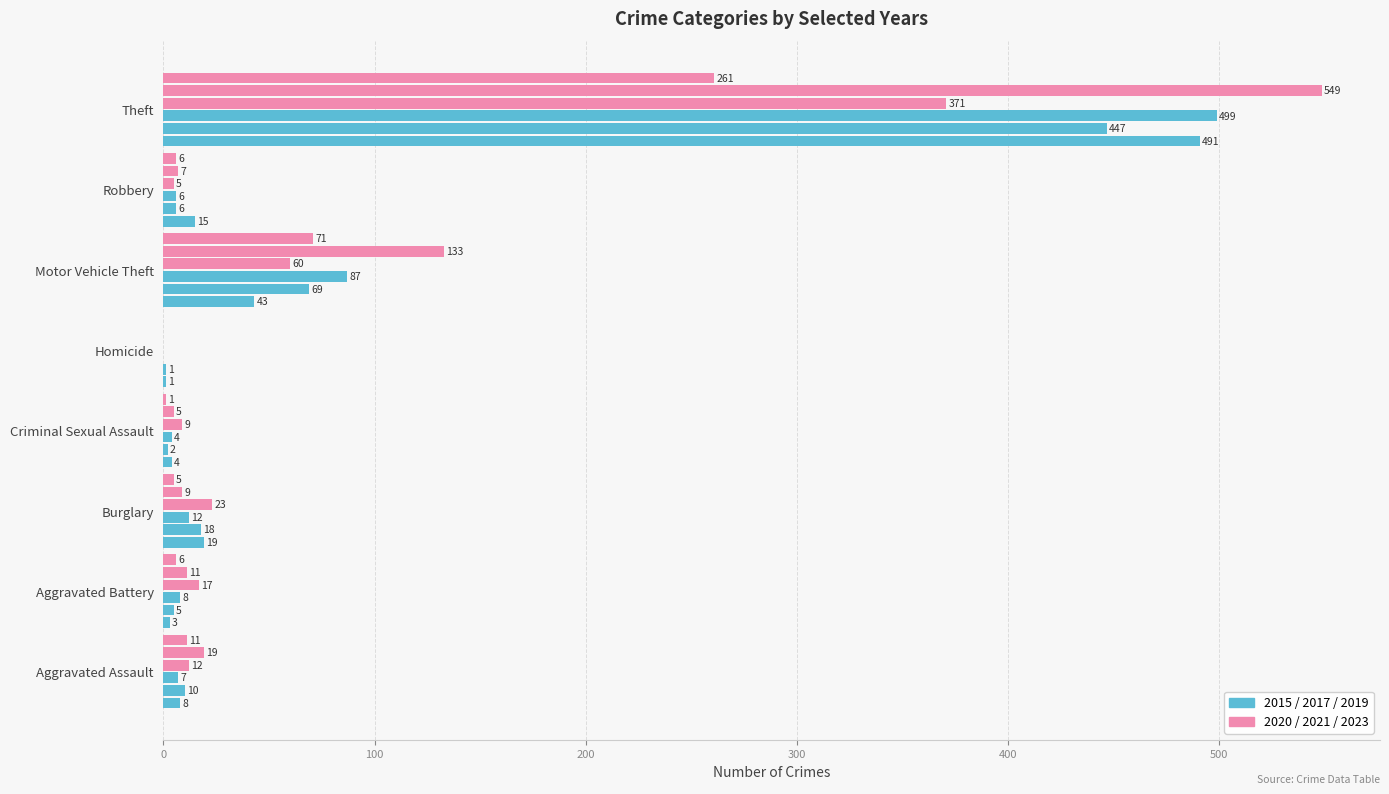

What is the label of the 7th bar from the right?

Aggravated Battery